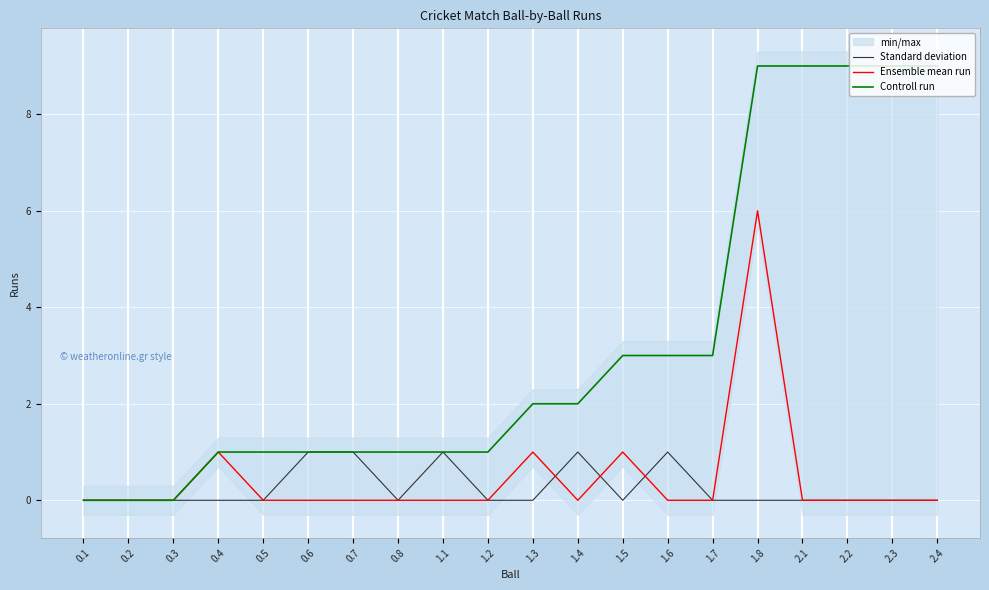

What is the maximum value for Standard deviation?

1